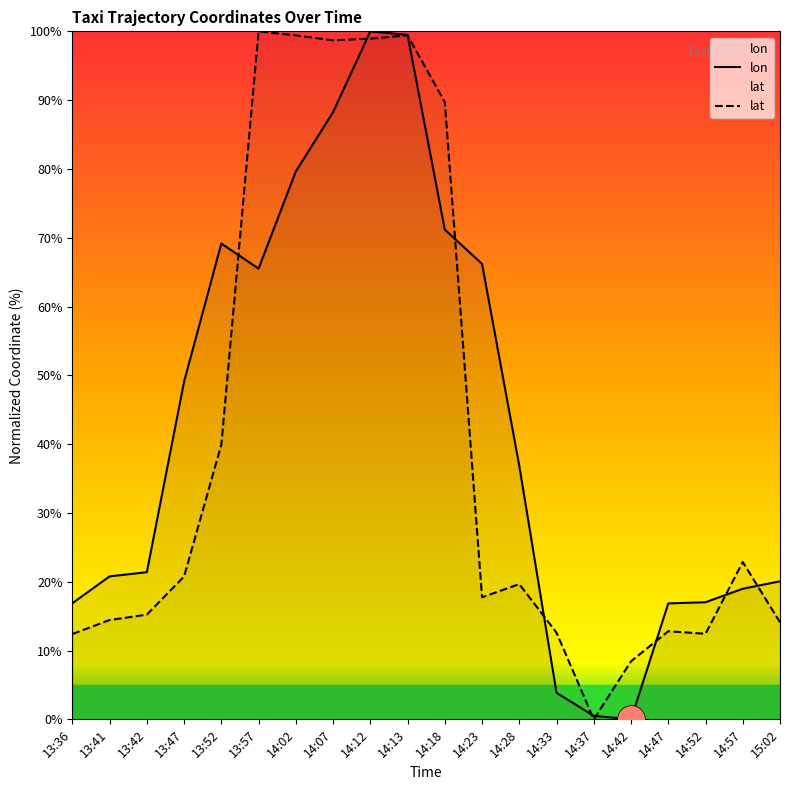

Is the value of lon at 14:07 greater than the value of lat at 14:12?

No